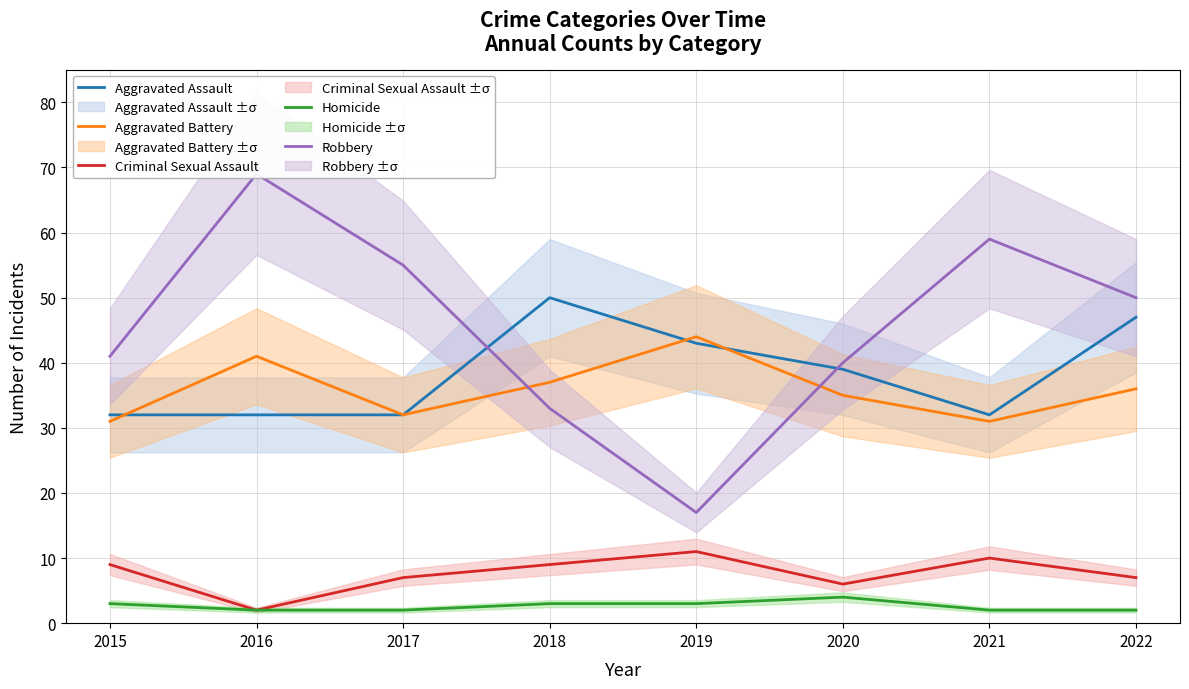

Where is Robbery nearest to the value 43?

2015